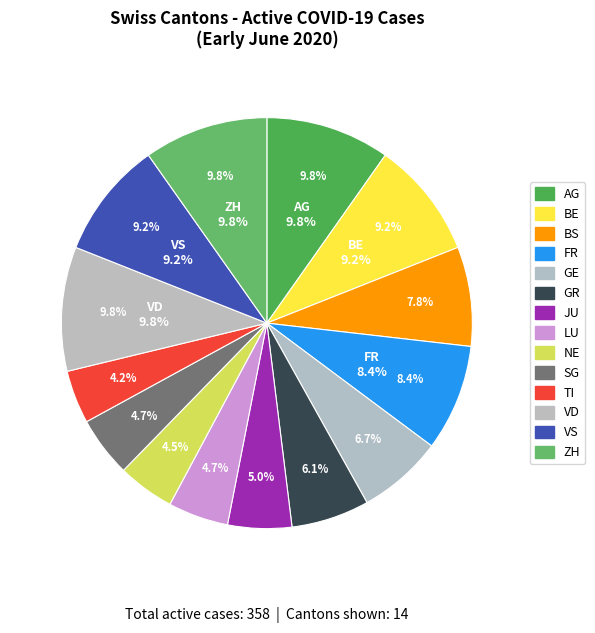

Which slice is the smallest?

TI